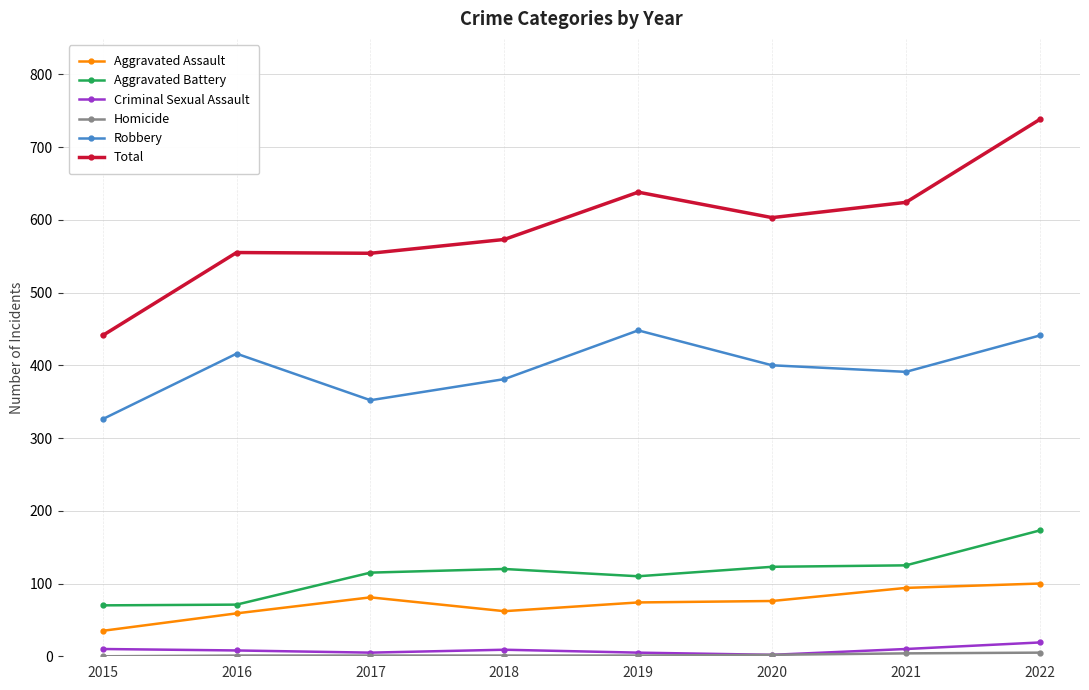

Is the value of Aggravated Battery at 2018 greater than the value of Criminal Sexual Assault at 2021?

Yes